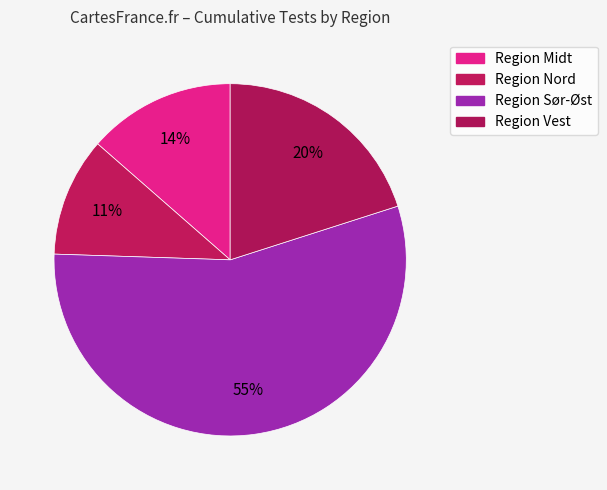

Count the number of slices in the pie.

4